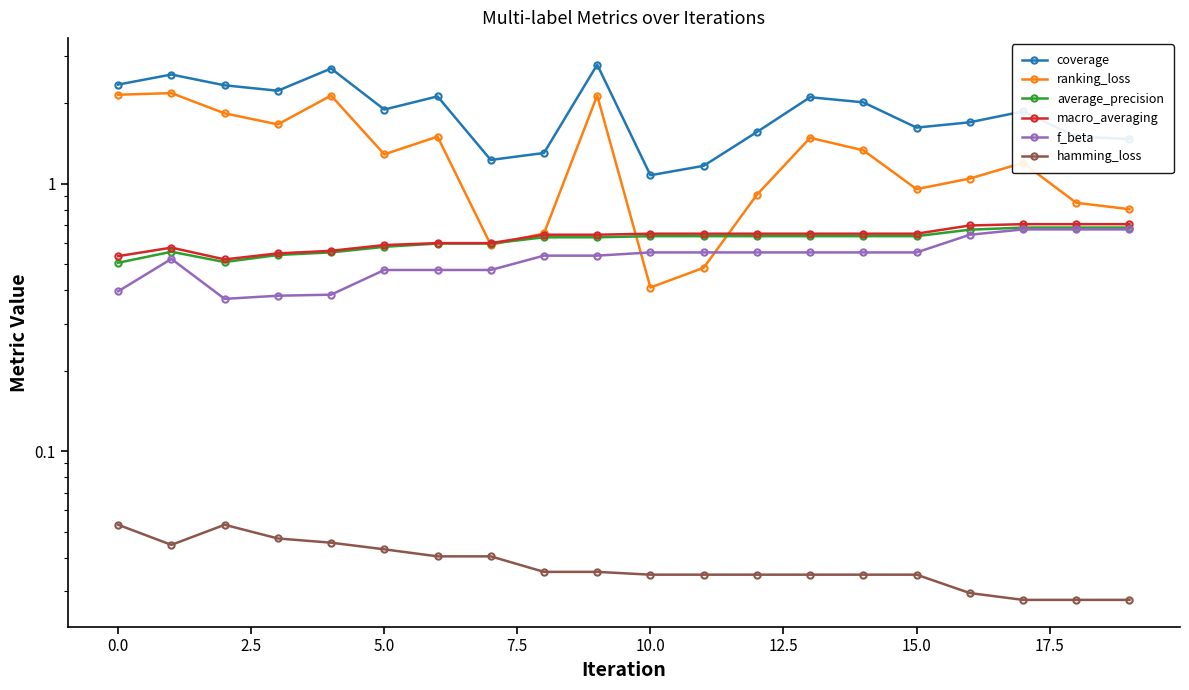

True or false: f_beta and hamming_loss cross at least once.

False